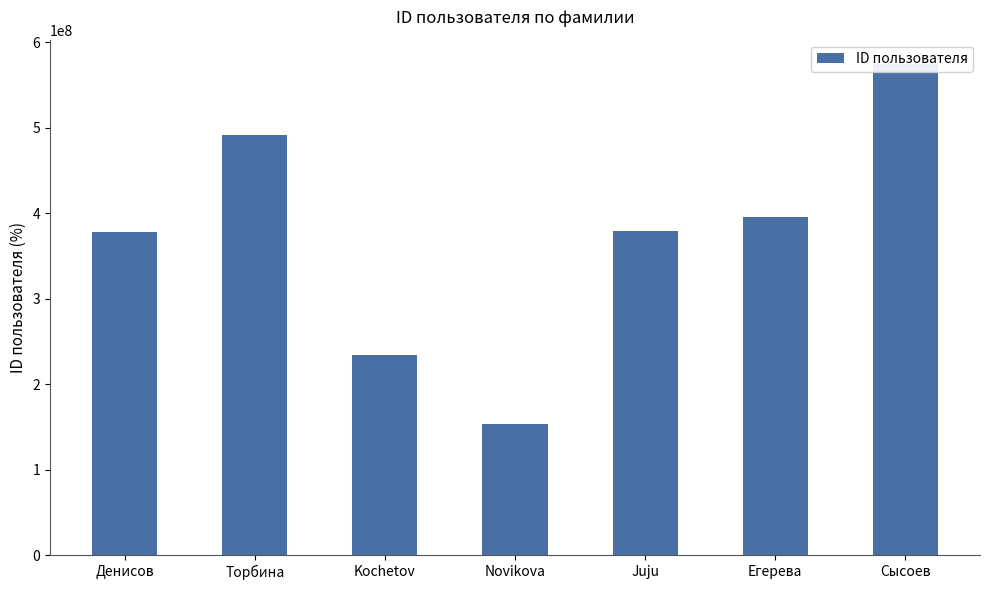

What is the difference between the second highest and second lowest values?

258097038